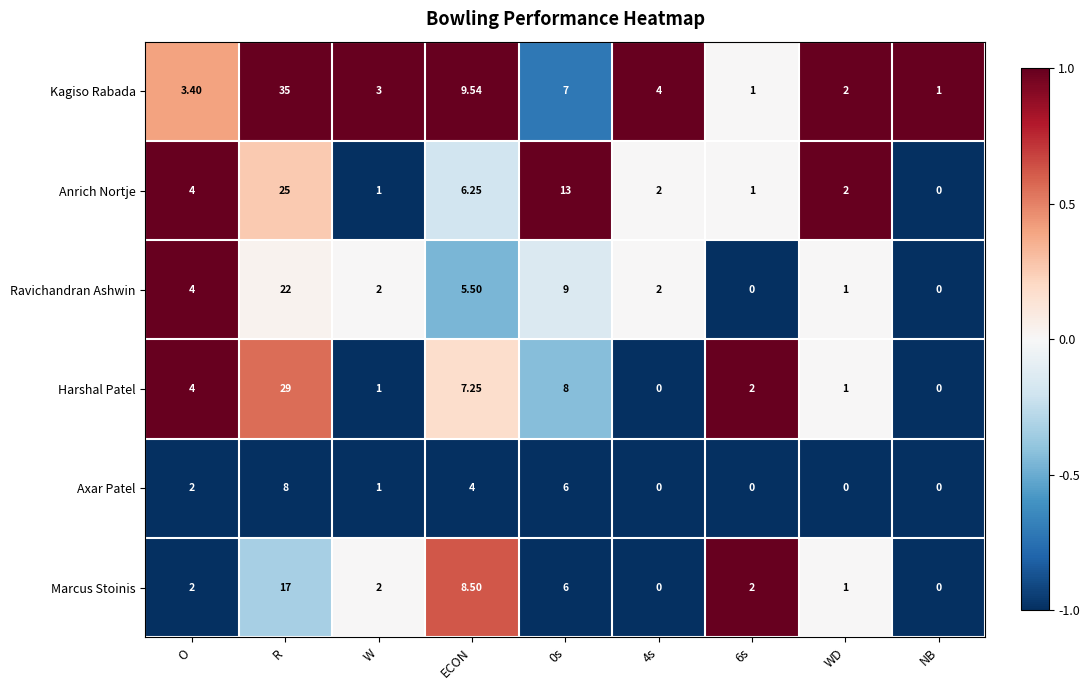

At which category is the sum across all series the highest?

R